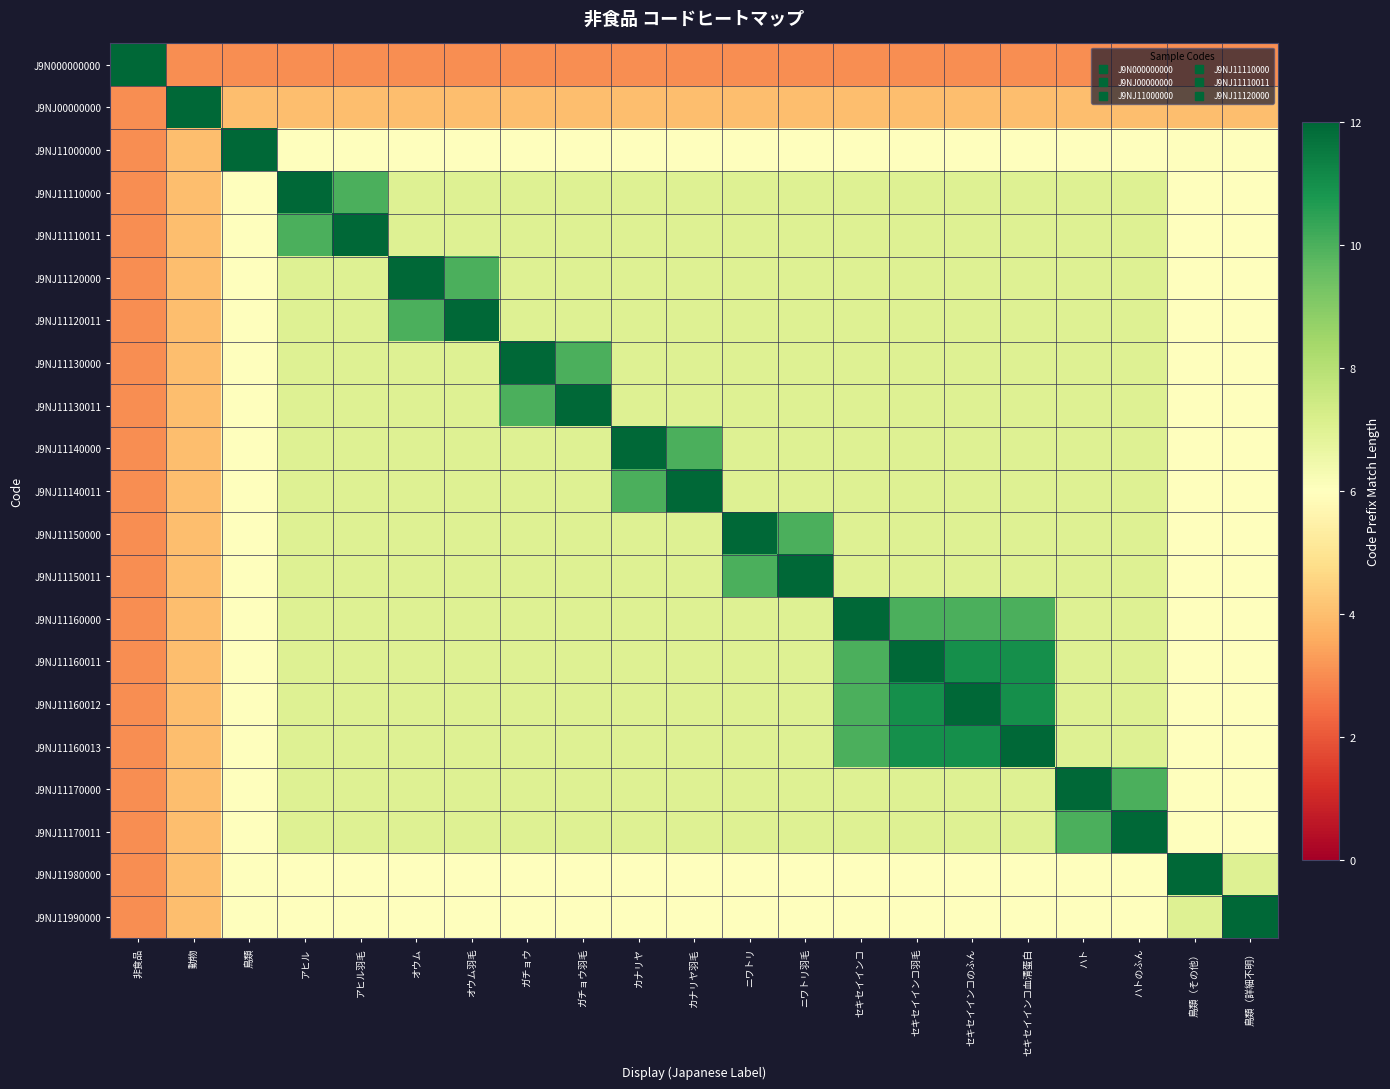

What is the smallest value displayed?

3